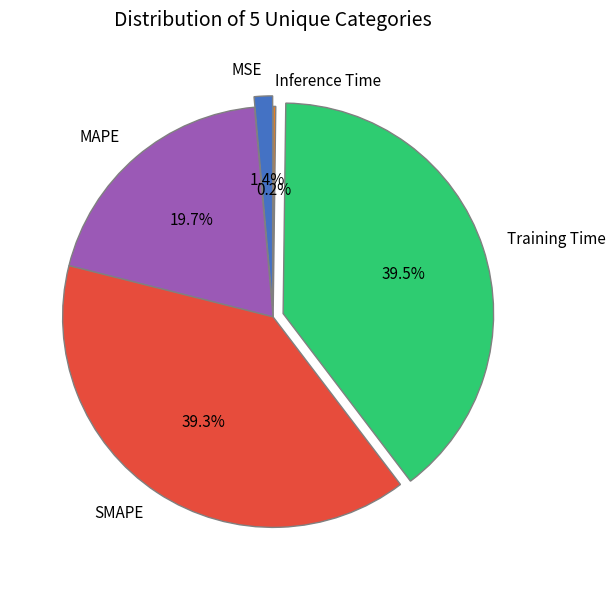

The Training Time slice represents 50% of the pie. True or false?

False